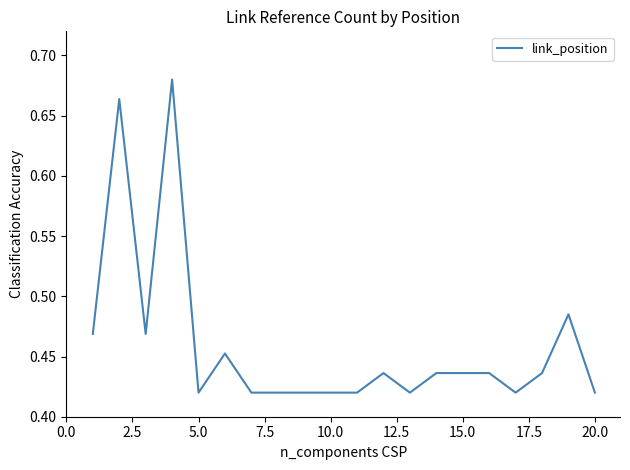

Reading left to right, transcribe all the data shown in this chart.

0.5	0.7	0.5	0.7	0.4	0.5	0.4	0.4	0.4	0.4	0.4	0.4	0.4	0.4	0.4	0.4	0.4	0.4	0.5	0.4